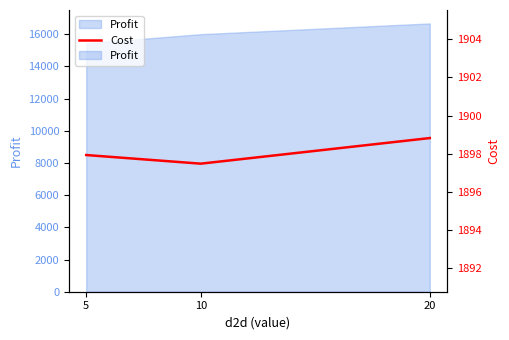

Reading left to right, transcribe all the data shown in this chart.

5=1897.9	10=1897.5	20=1898.8